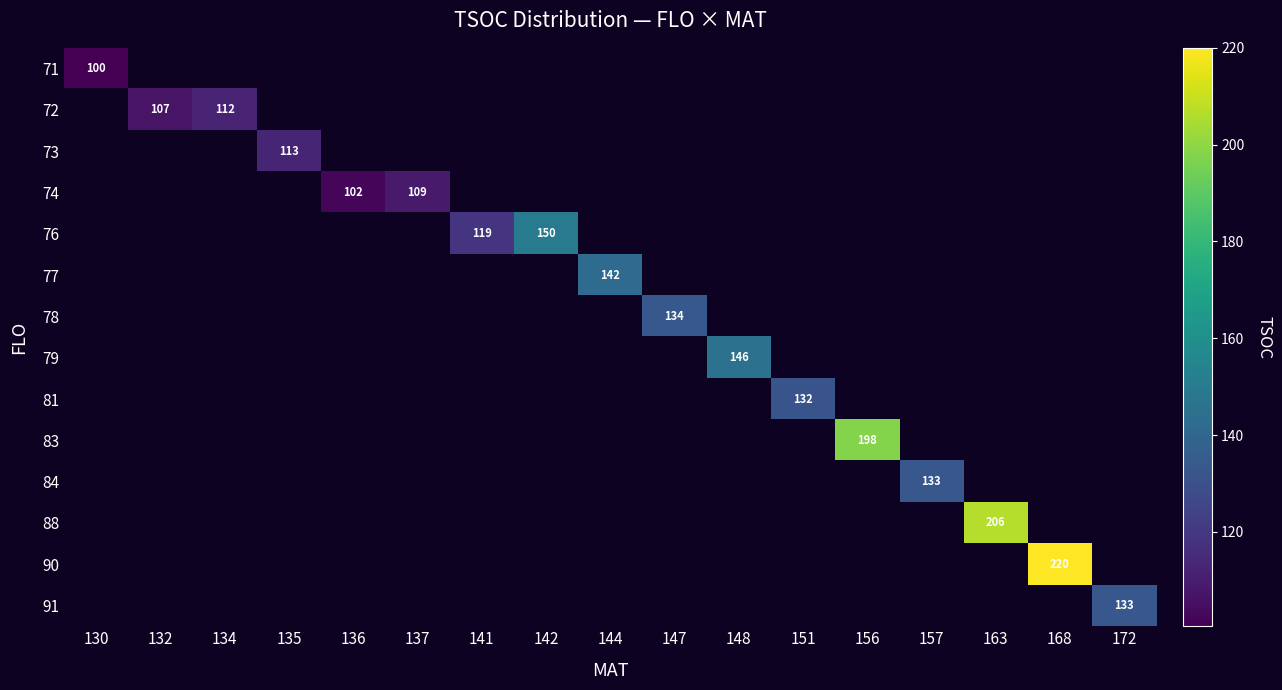

What is the maximum value shown in the chart?

220.0